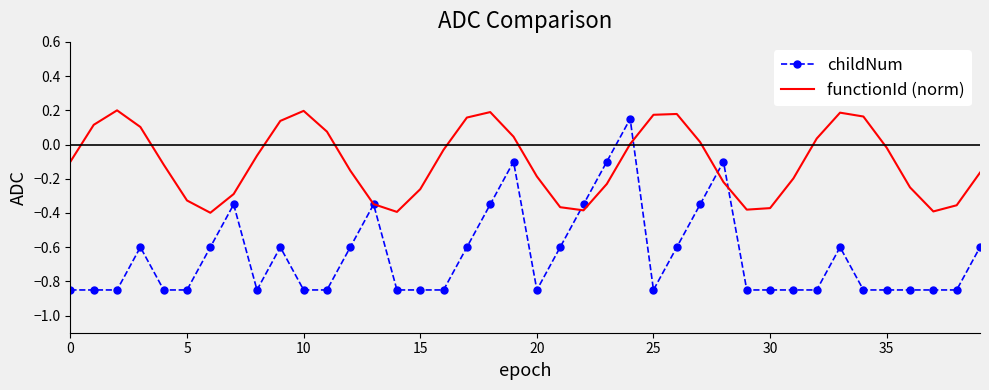

List the series in order of their peak value, lowest first.

childNum, functionId (norm)